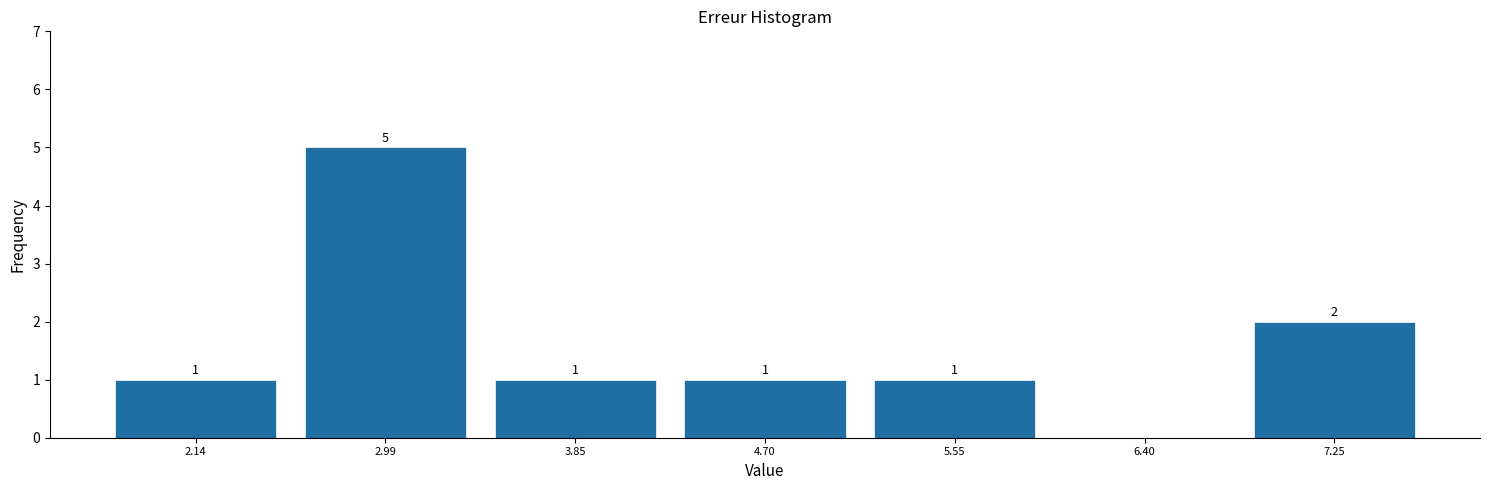

Over which range of the x-axis is the bar tallest?

2.6 to 3.4